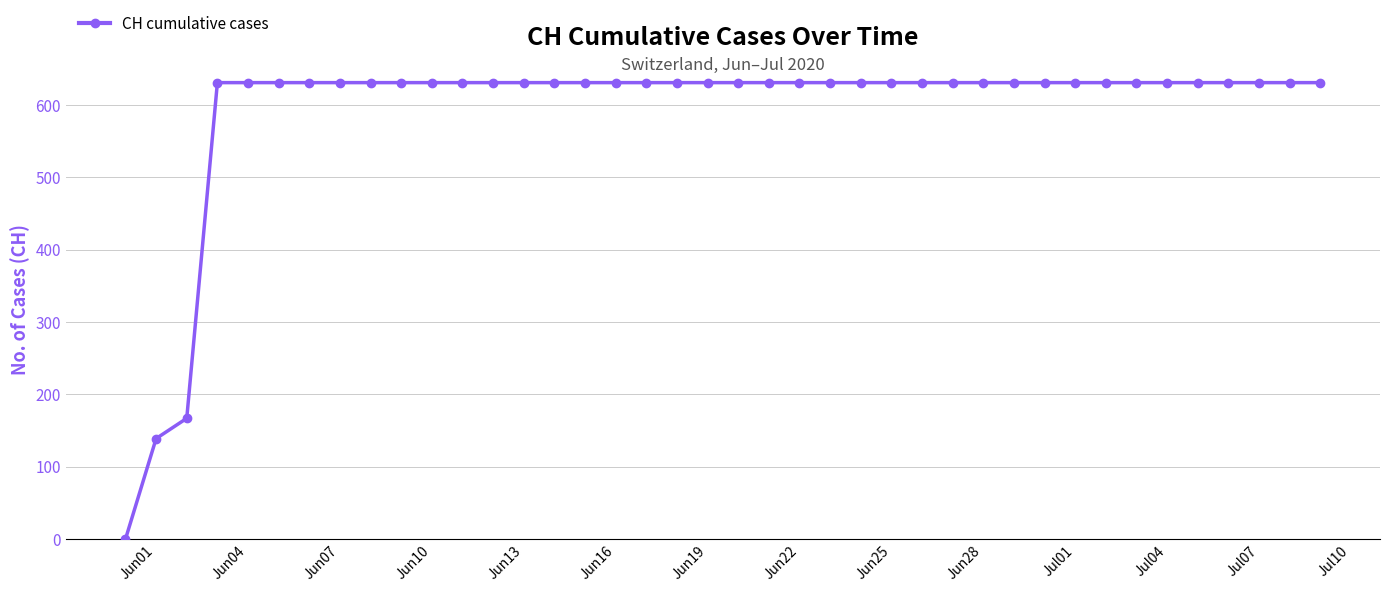

What is the difference between the maximum and second lowest values?

492